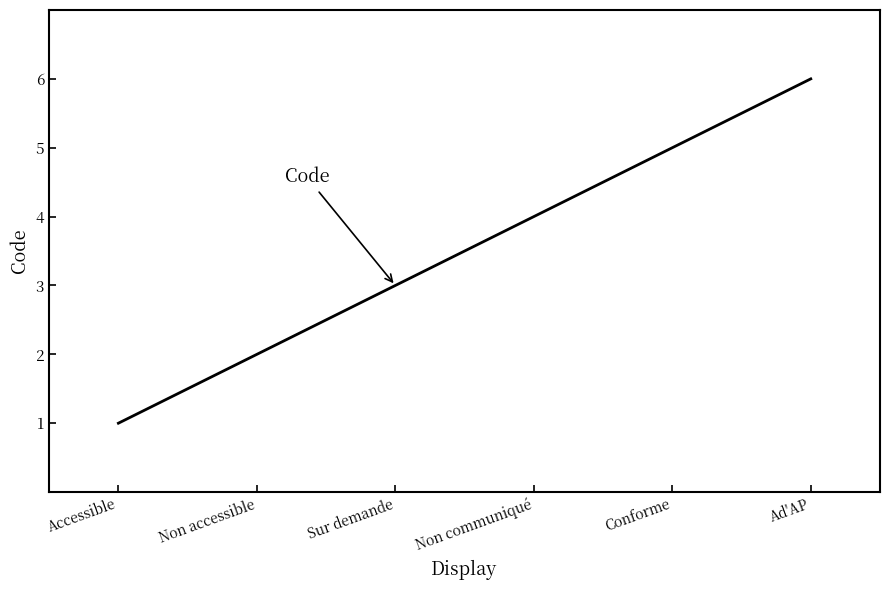

Approximately how many times larger is the value at Non communiqué compared to Conforme?

0.8